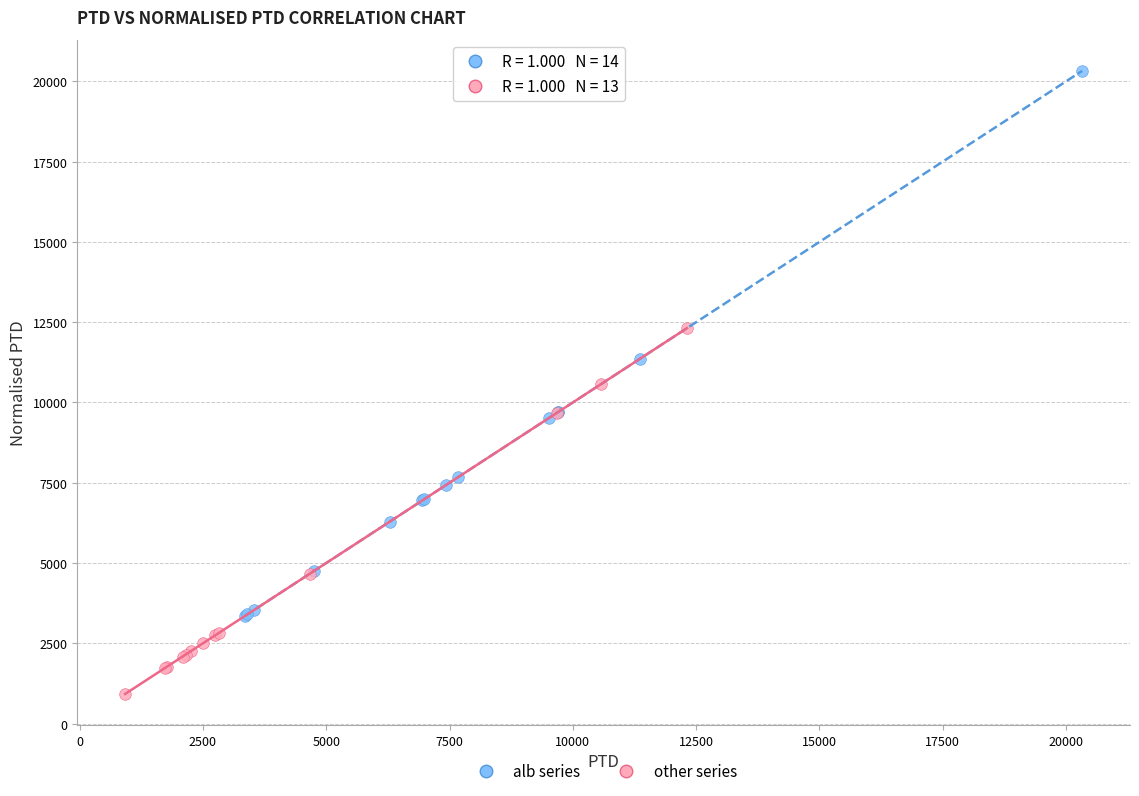

What are all the series names shown in the legend?

alb series, other series